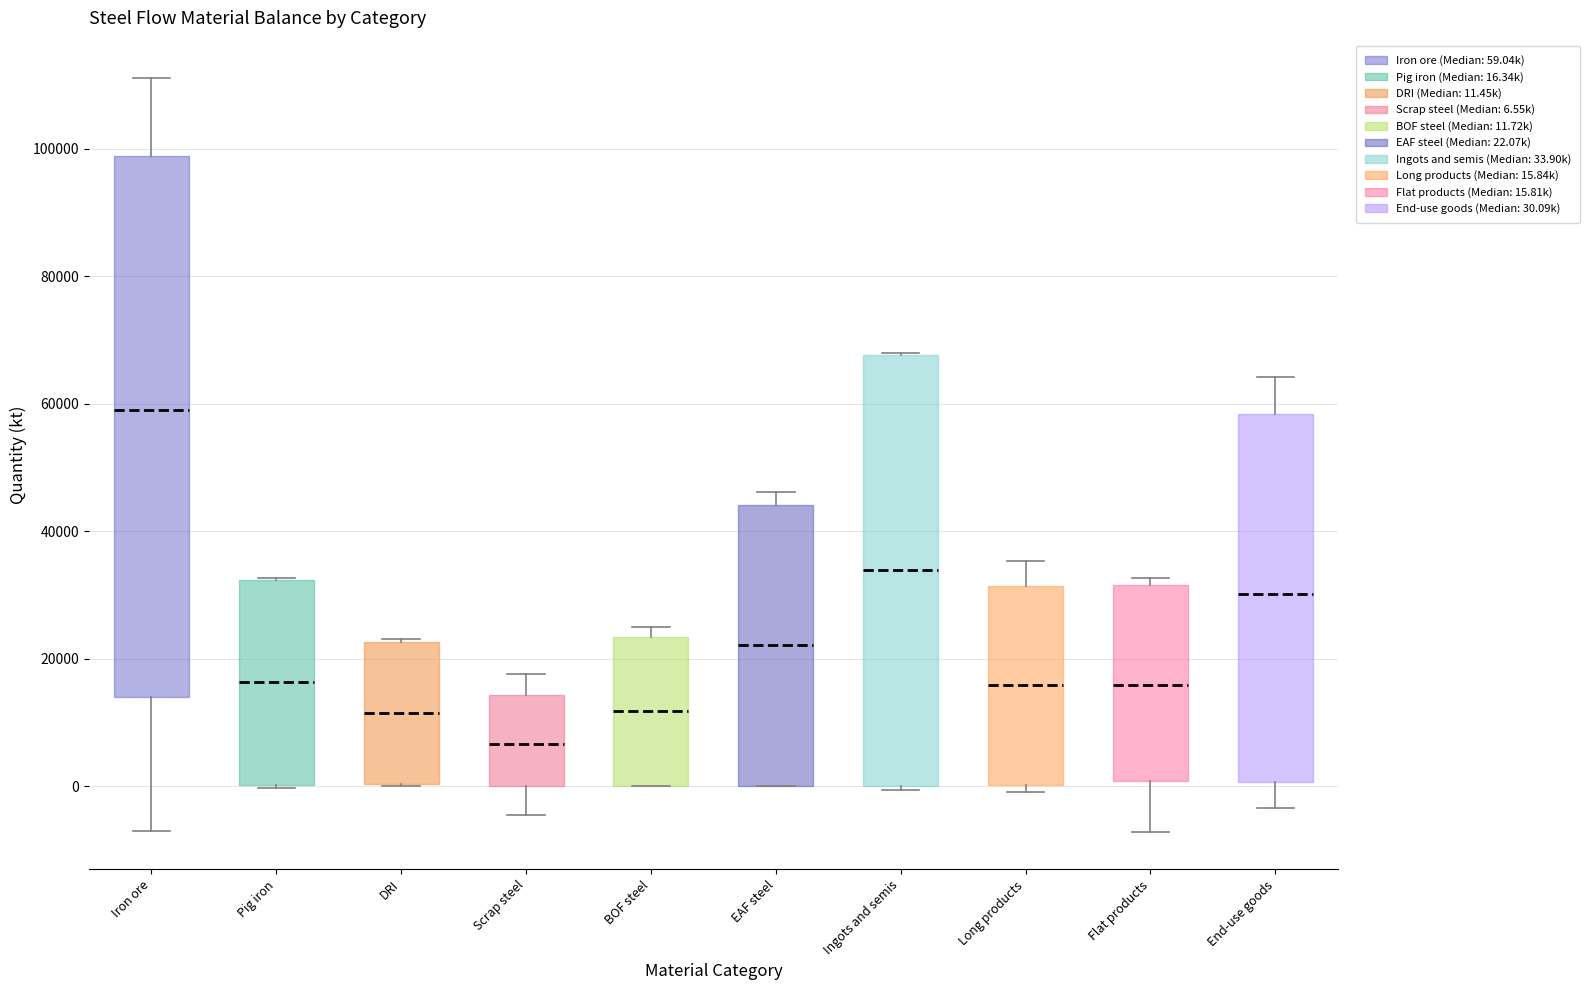

Where does the lower whisker of the box for Iron ore end on the y-axis? The values are not printed on the chart, so give them approximately, as read against the axis.

-8000